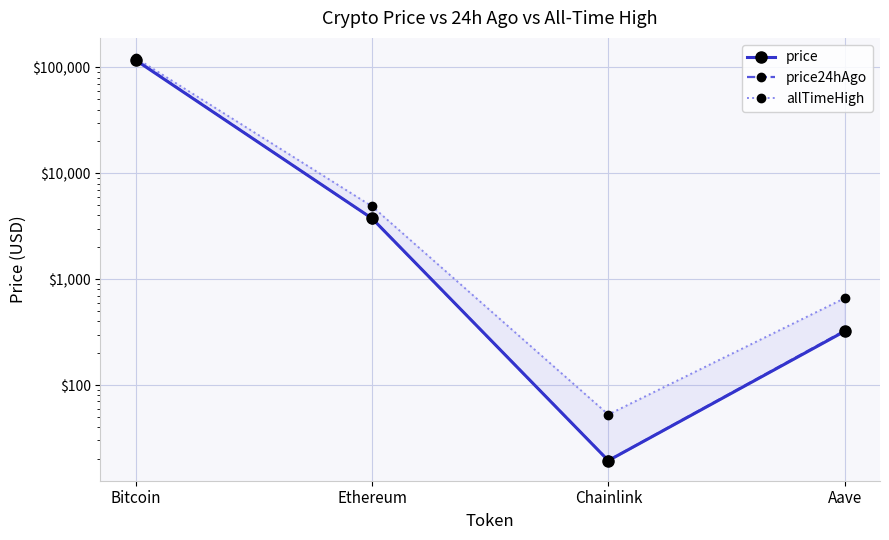

True or false: price24hAgo and allTimeHigh cross at least once.

False